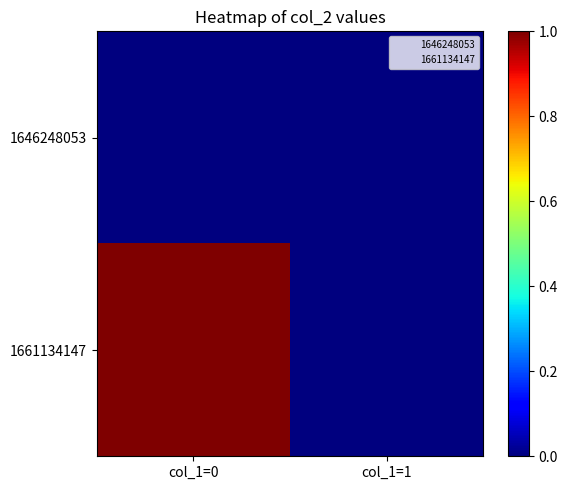

Rank the series by their average value, from highest to lowest.

1661134147, 1646248053